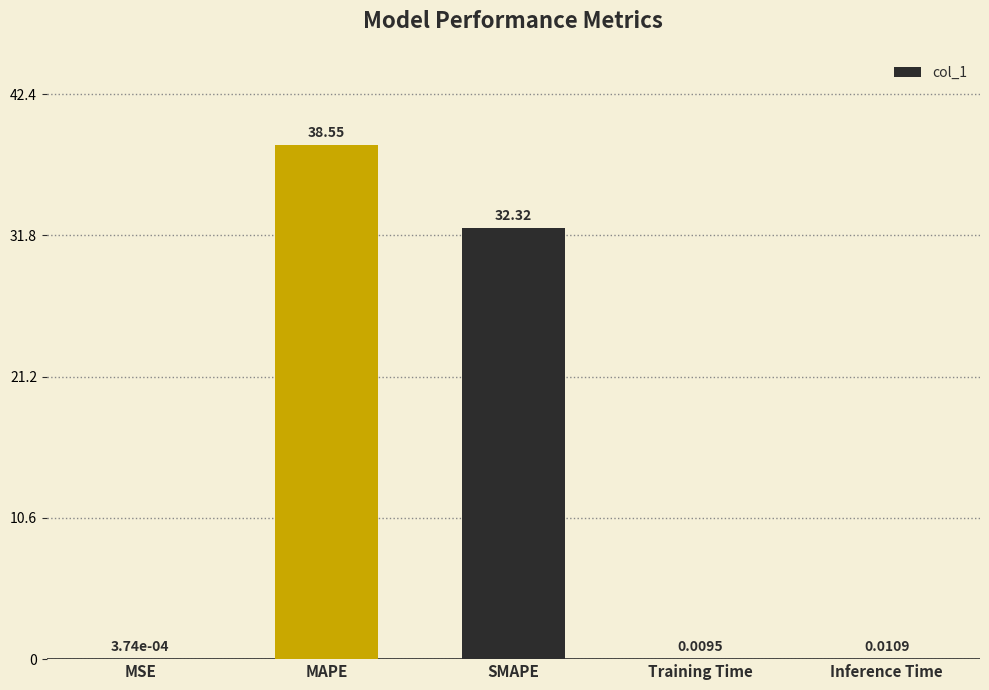

What is the sum of all values?

70.9